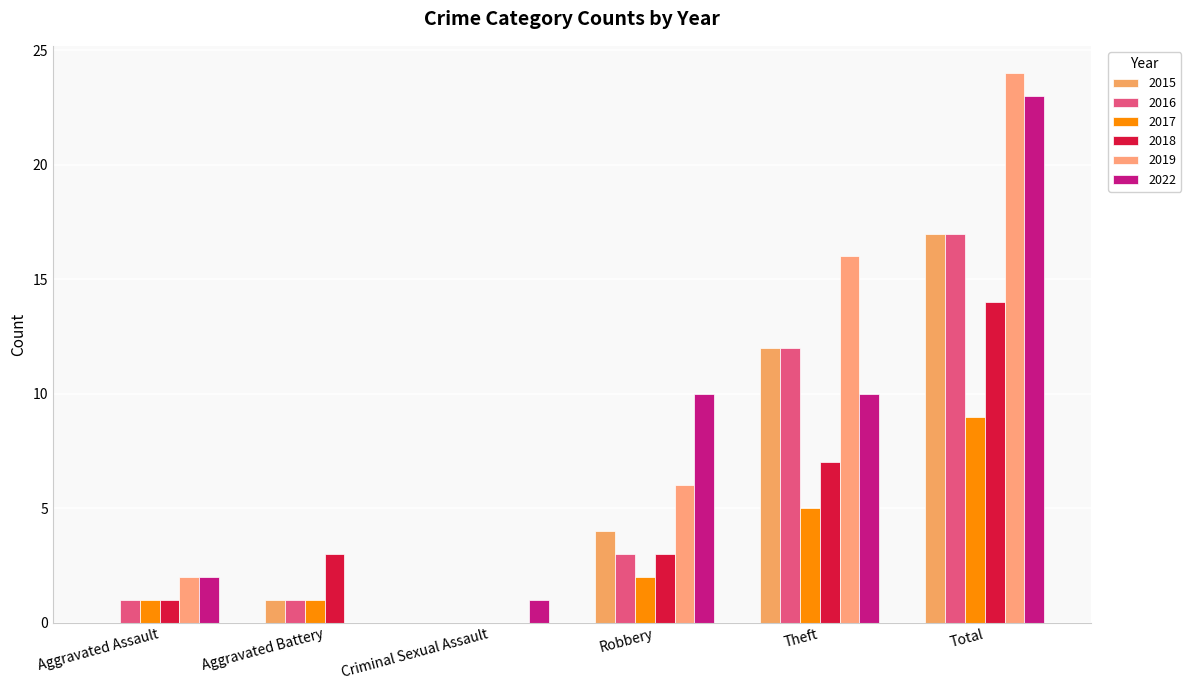

True or false: 2022 has a value of 16 at Robbery.

False